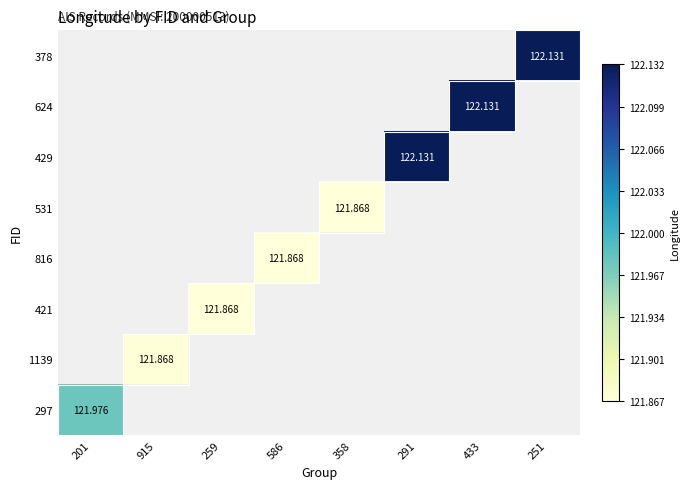

List the series in order of their peak value, highest first.

297, 1139, 421, 816, 531, 429, 624, 378